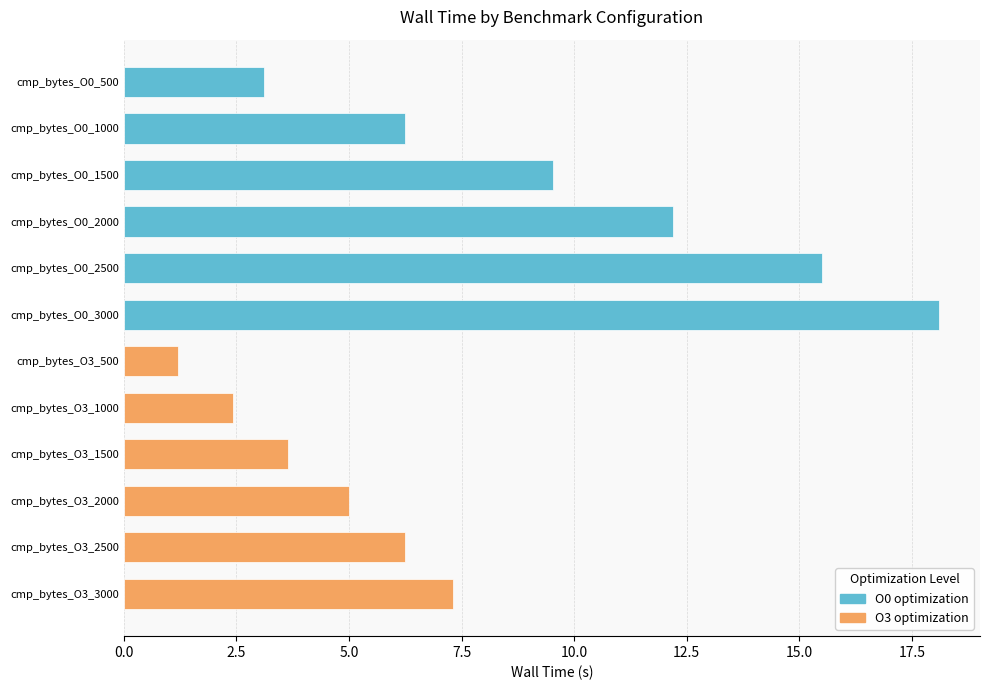

What is the difference between the maximum and minimum values?

16.9